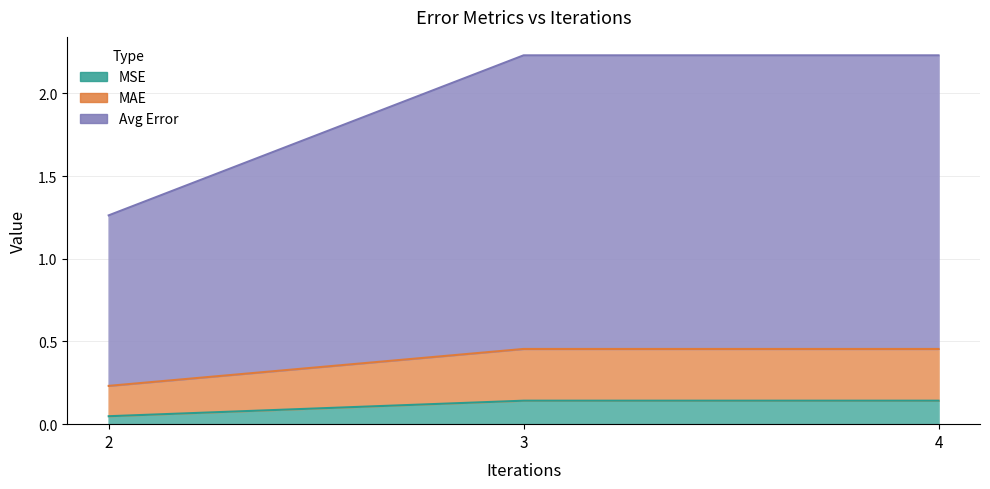

At which label does MAE reach its minimum?

2